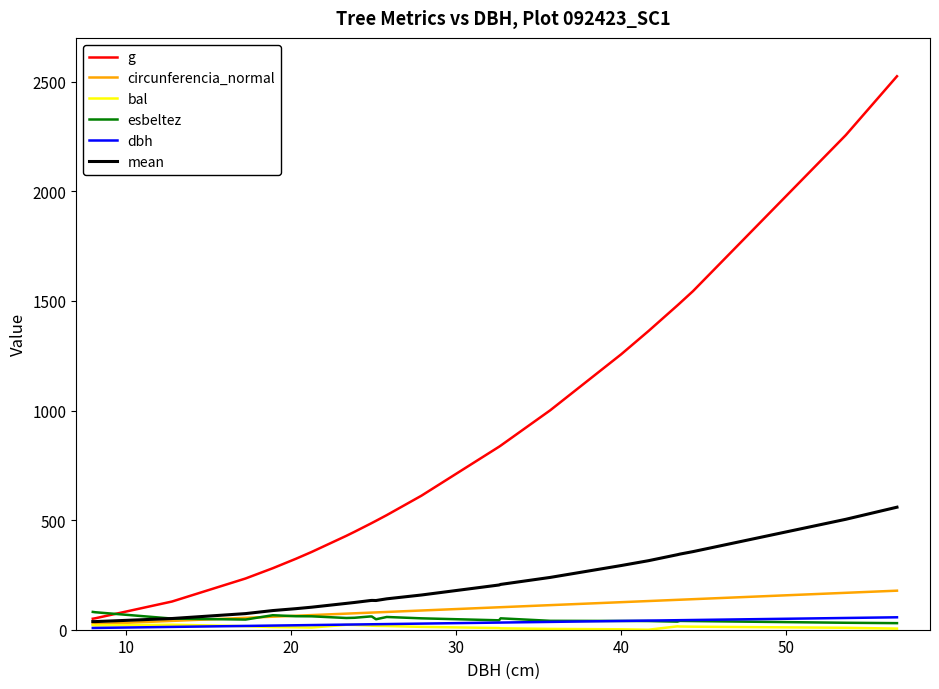

What is the maximum value for mean?

559.0